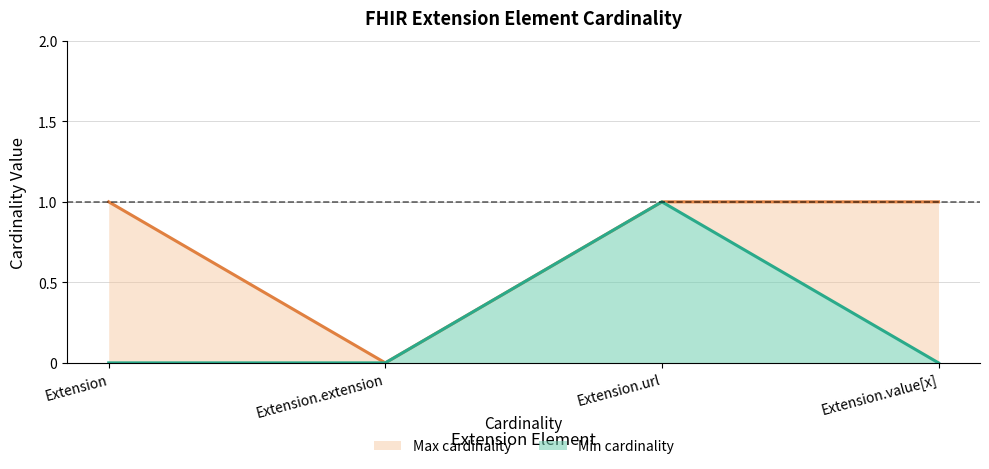

Reading left to right, extract all data points from this chart.

Min cardinality: 0	0	1	0
Max cardinality: 1	0	1	1